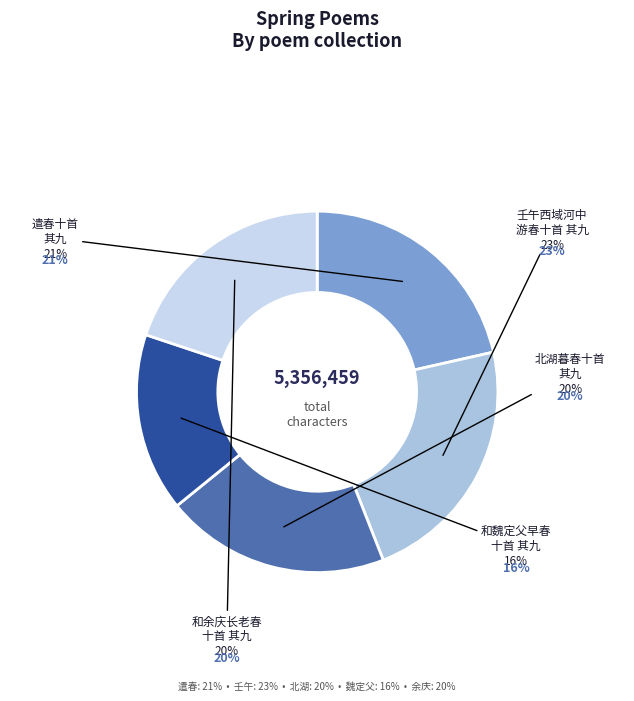

Which slice is the smallest?

和魏定父早春十首 其九